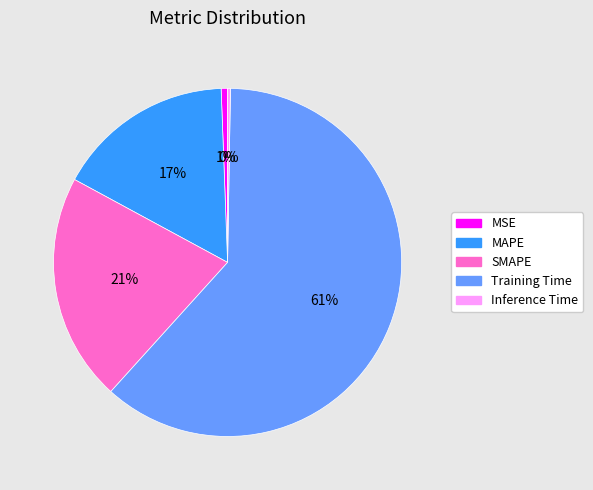

To the nearest percent, what is the difference between the largest and smallest slice percentages?

61%